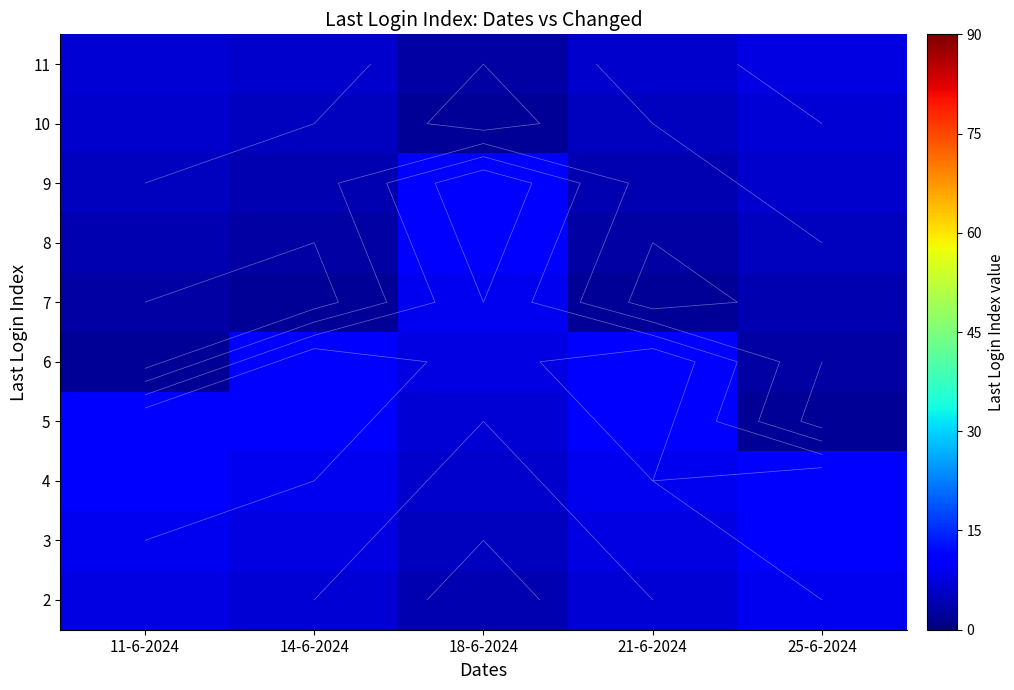

The 3 series shows 14 at 25-6-2024. True or false?

False